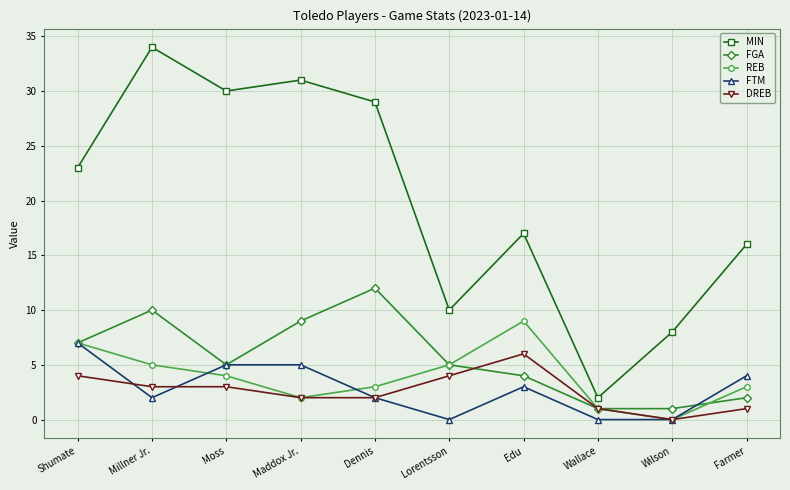

What value does the FTM series have at Moss?

5